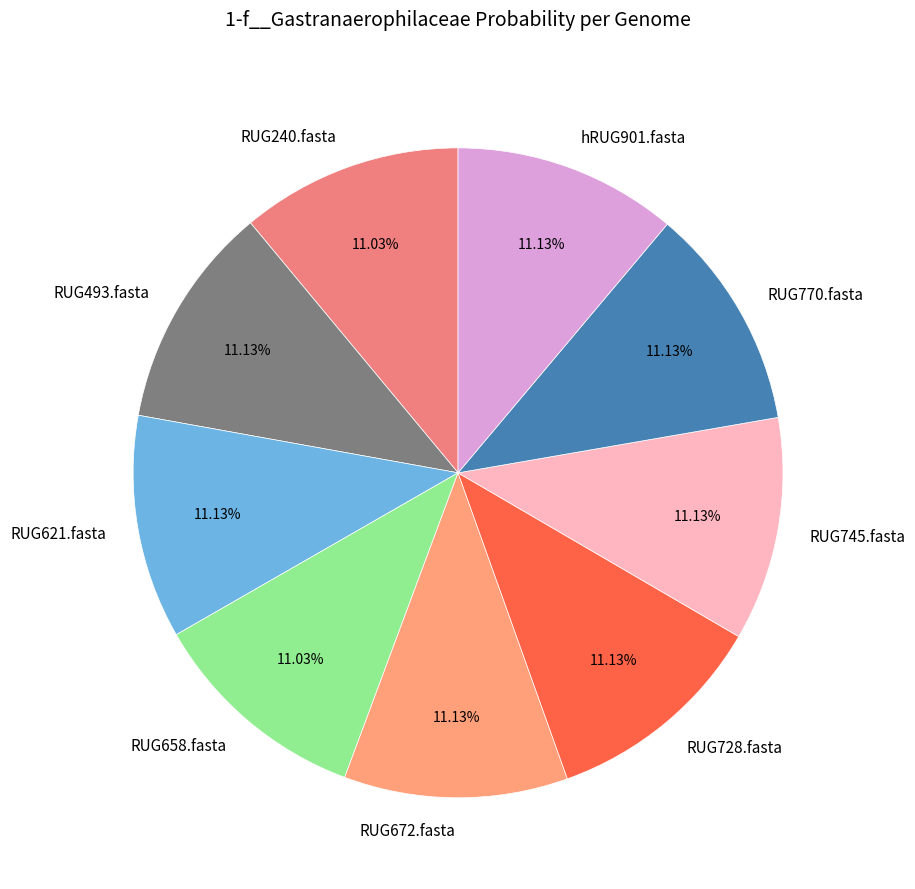

To the nearest percent, what percentage of the pie is RUG240.fasta?

11%